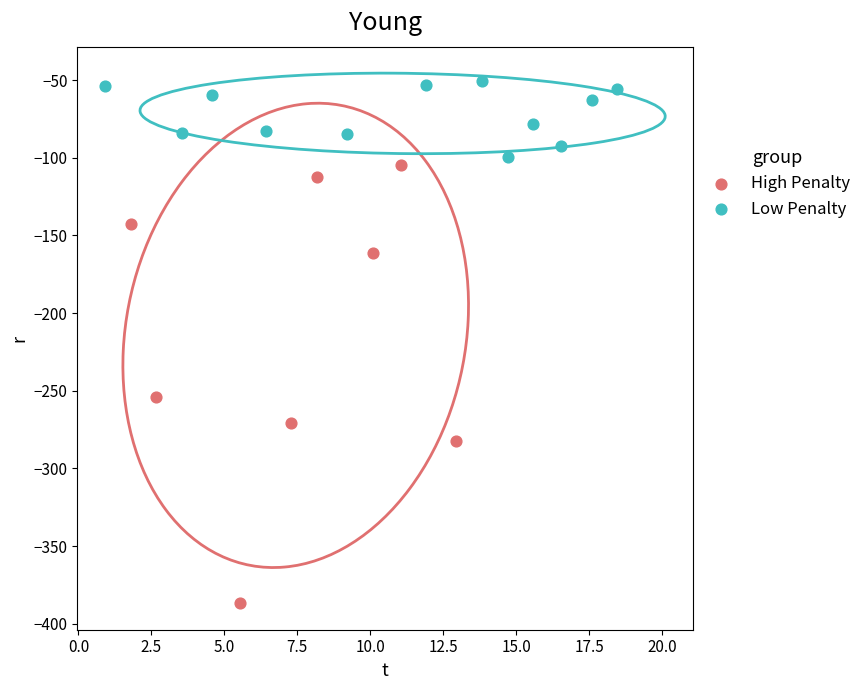

Which series has the largest Y range (max minus min)?

High Penalty